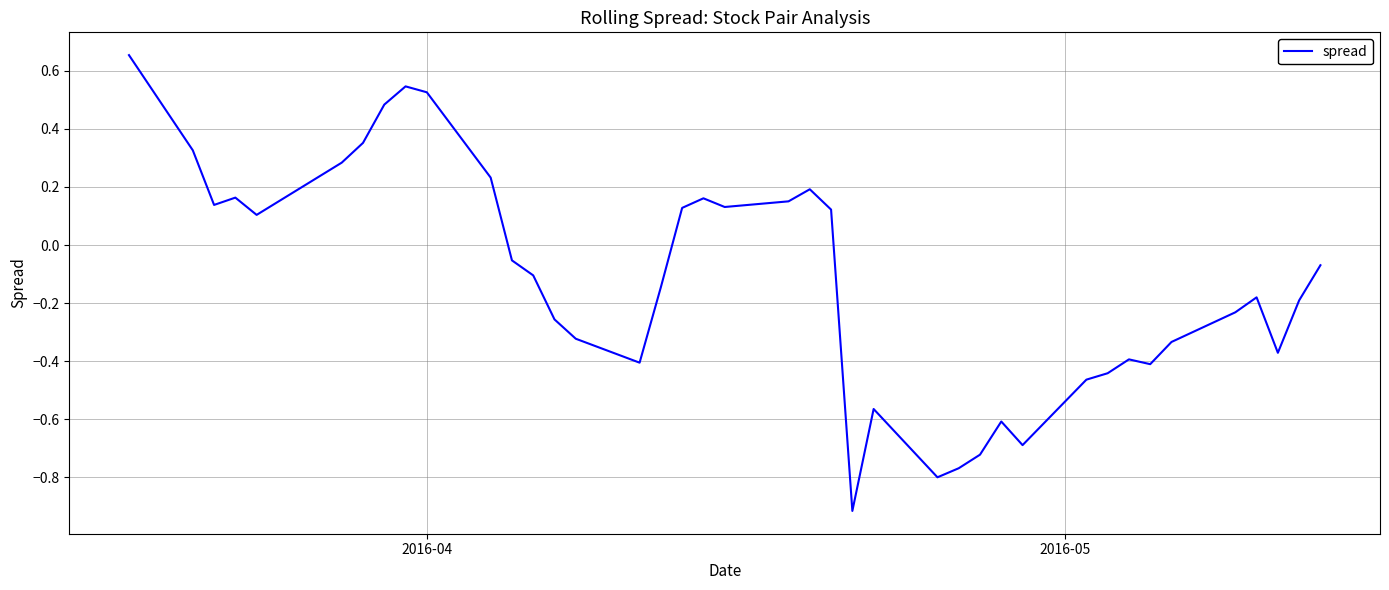

What is the smallest value displayed?

-0.9